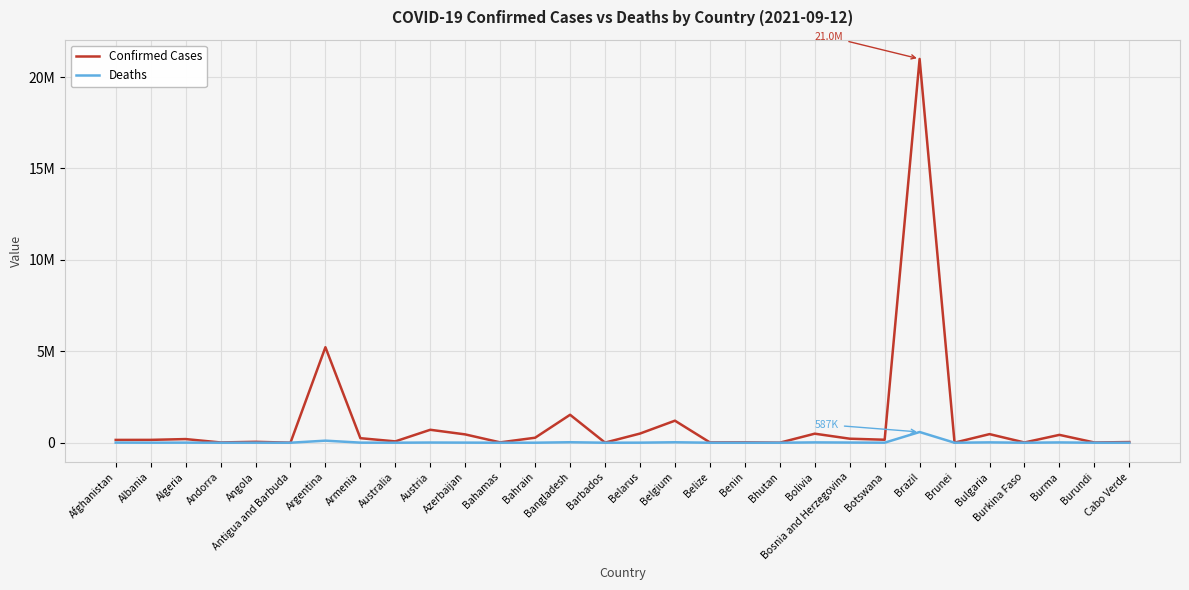

What is the spread (max minus min) of values at Bolivia?

476096